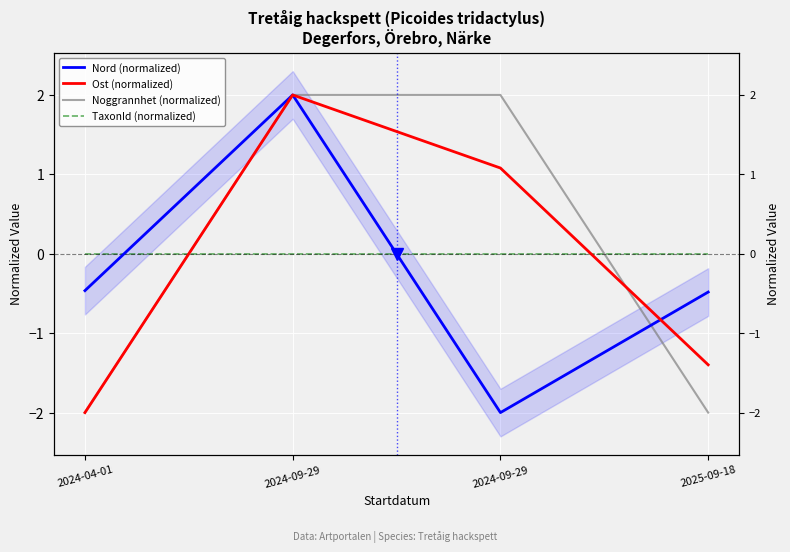

Which has a higher value, 2024-09-29 or 2025-09-18?

2024-09-29